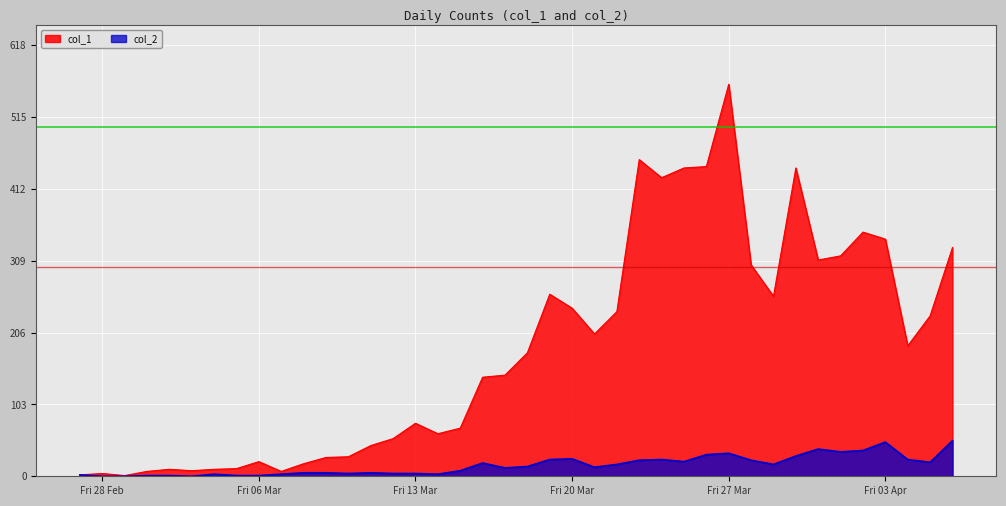

Which series has the widest spread of values?

col_1